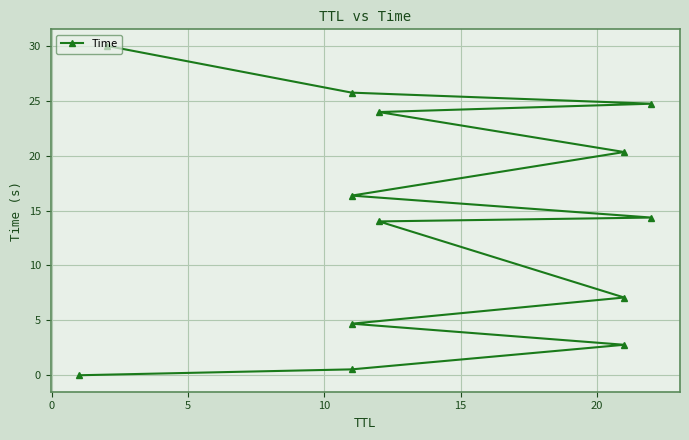

True or false: there are more than 2 points higher than both neighbors.

False